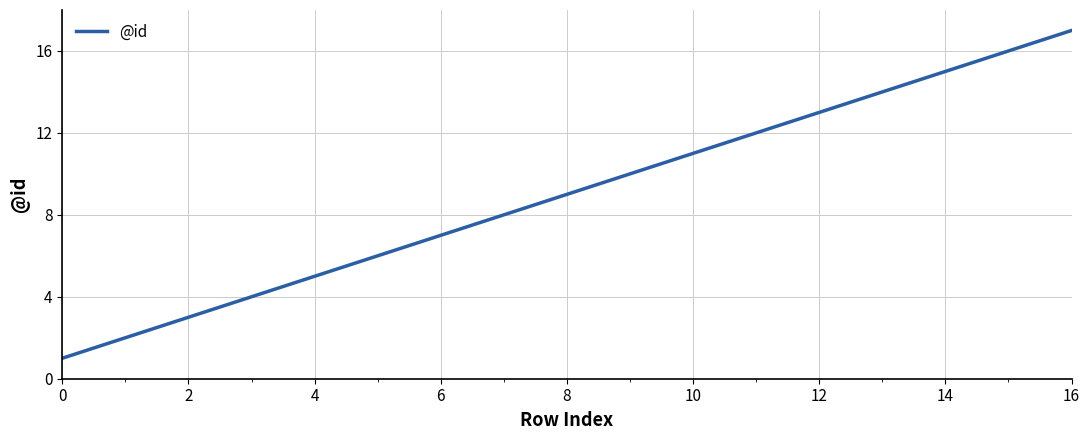

What is the maximum value shown in the chart?

17